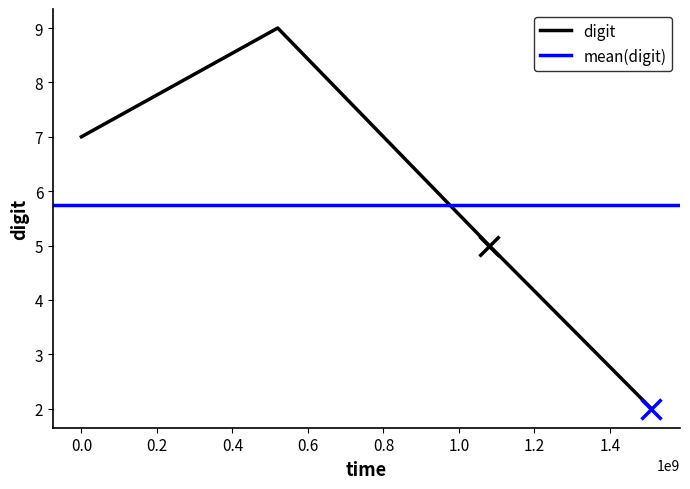

Is this an area chart (filled region under the line)?

No